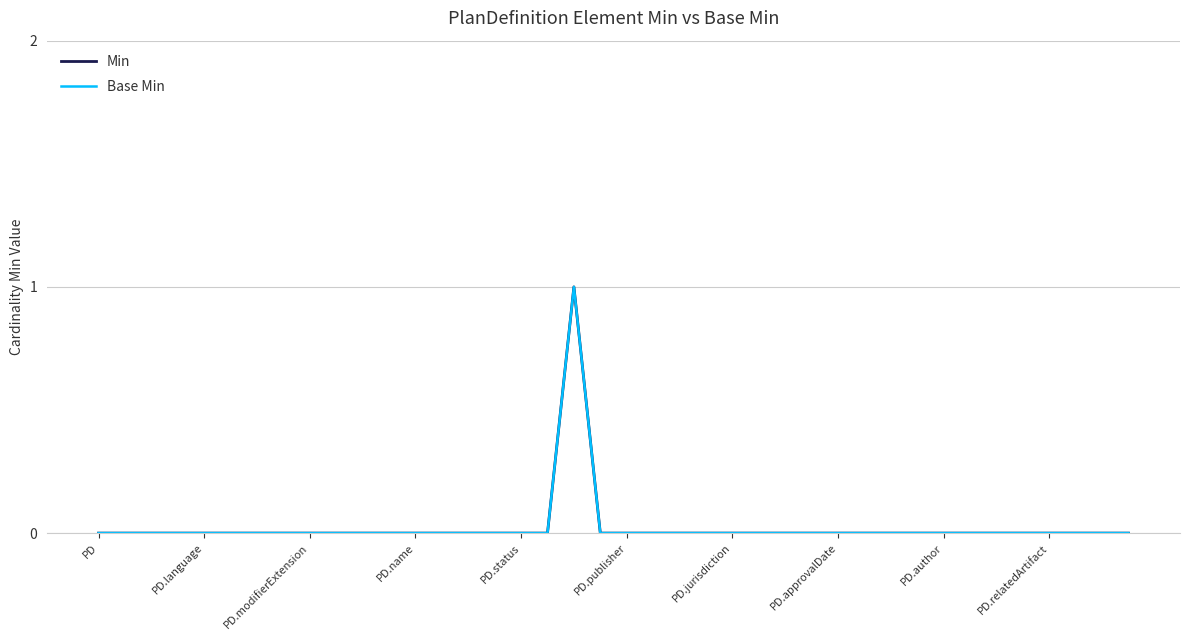

Does the chart display data point markers on the line(s)?

No